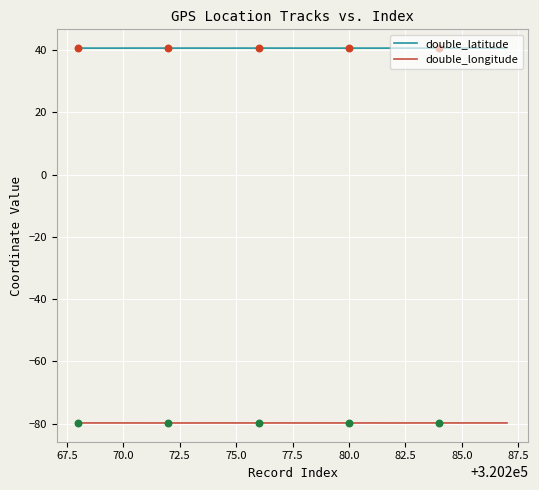

Which series has the largest total across all categories?

double_latitude